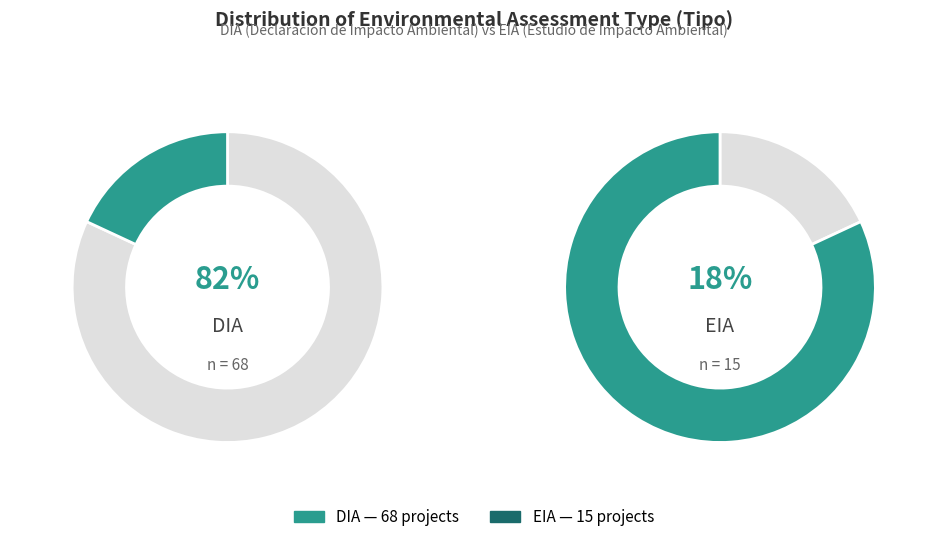

To the nearest percent, what is the combined percentage of DIA and EIA?

100%